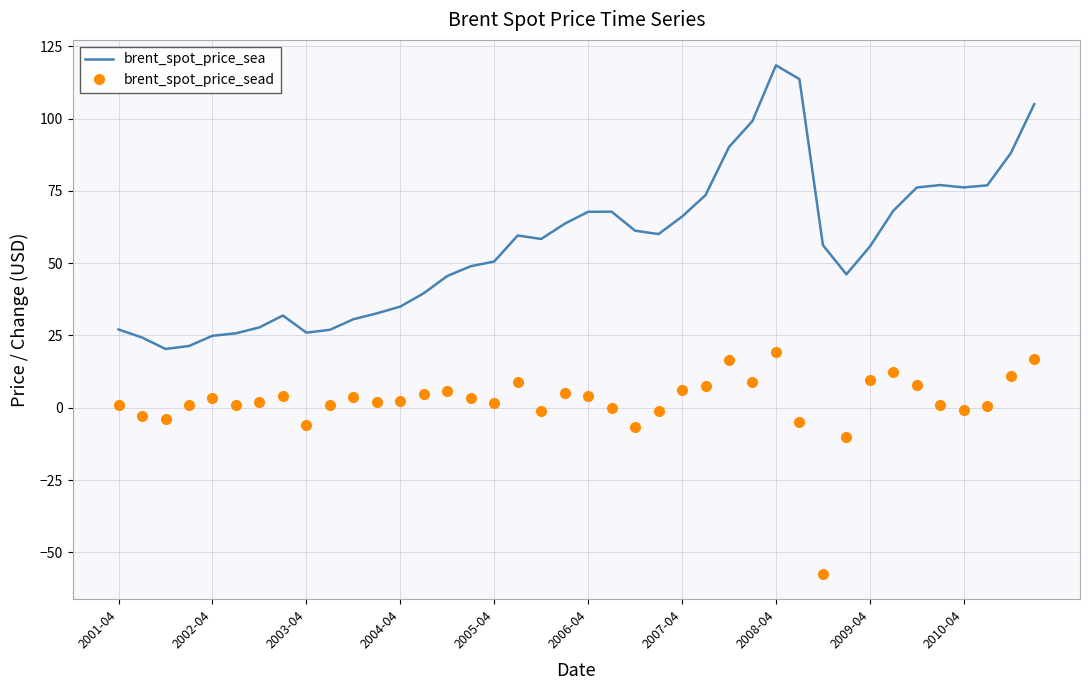

Which series has the largest range (max minus min)?

brent_spot_price_sea